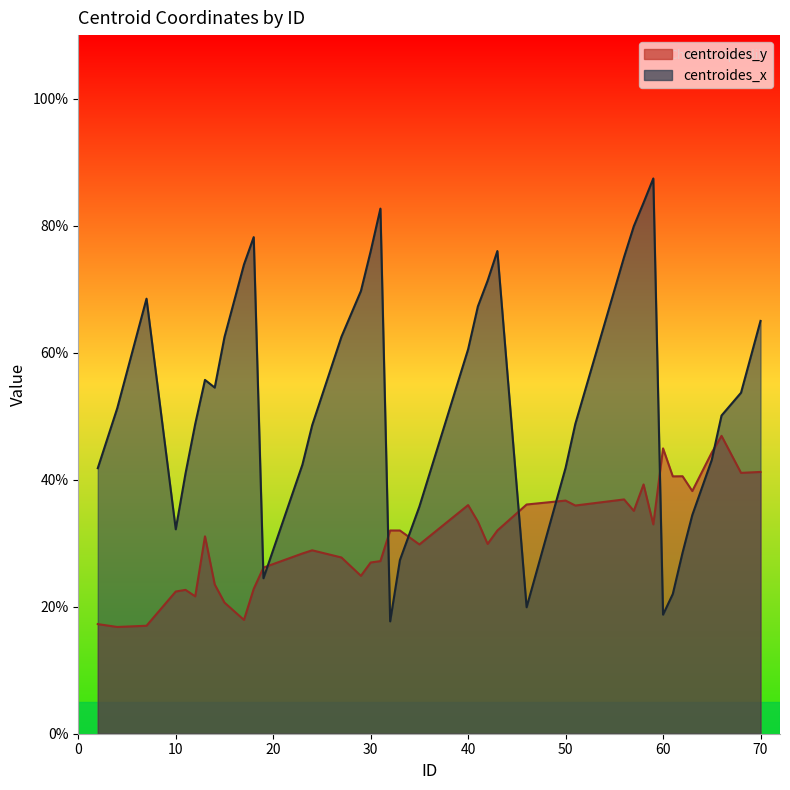

Does the chart have visible grid lines?

No